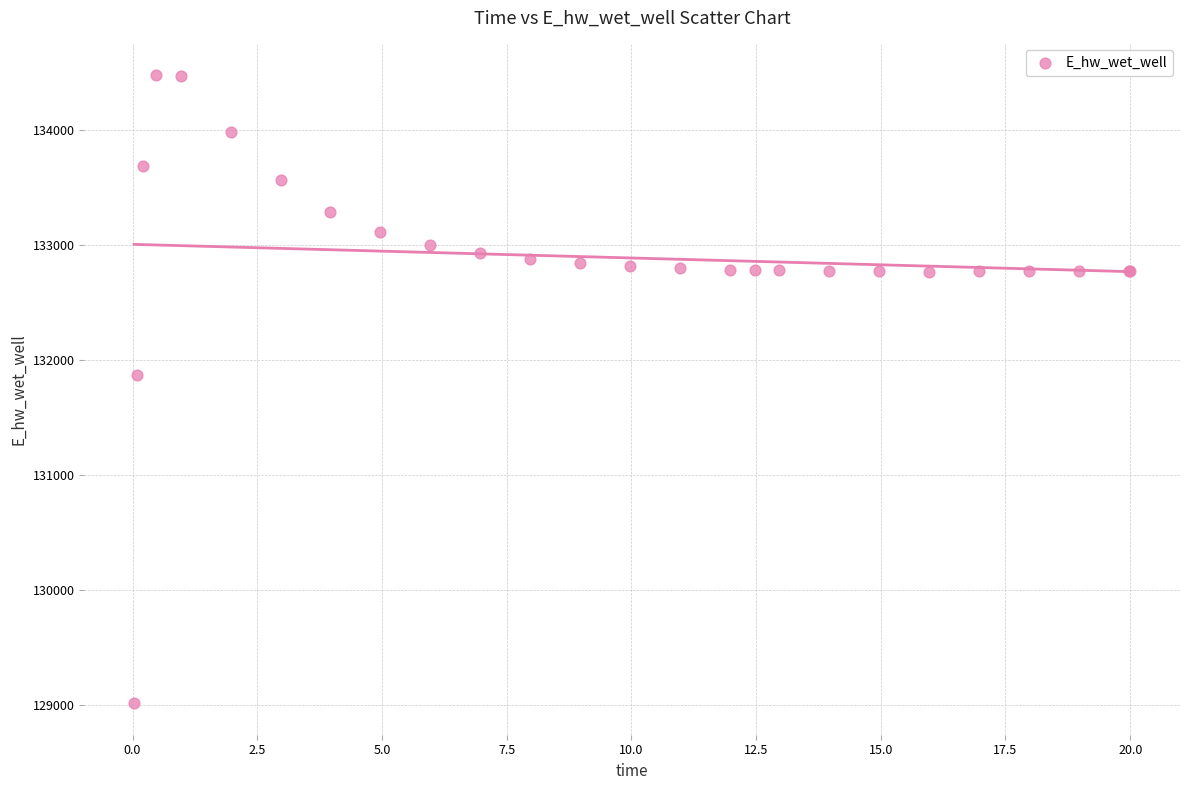

What Y value in the scatter plot is closest to 131748?

131867.1